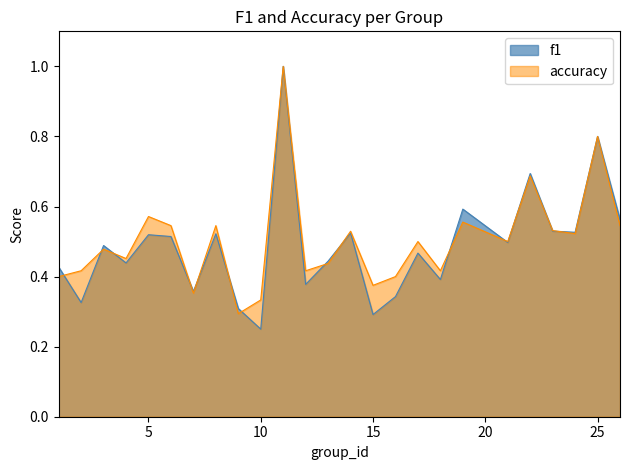

How many lines are shown in the chart?

2